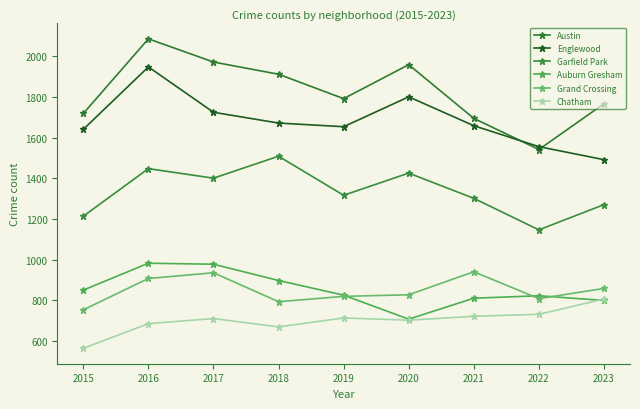

Reading right to left, list all the values displayed in this chart.

Austin: 1767	1542	1695	1959	1792	1912	1972	2086	1719
Englewood: 1492	1556	1659	1801	1654	1672	1725	1948	1641
Garfield Park: 1271	1147	1302	1426	1317	1509	1401	1448	1214
Auburn Gresham: 800	823	811	708	826	898	978	983	851
Grand Crossing: 859	809	941	828	820	794	936	908	754
Chatham: 807	732	722	703	714	670	711	686	565